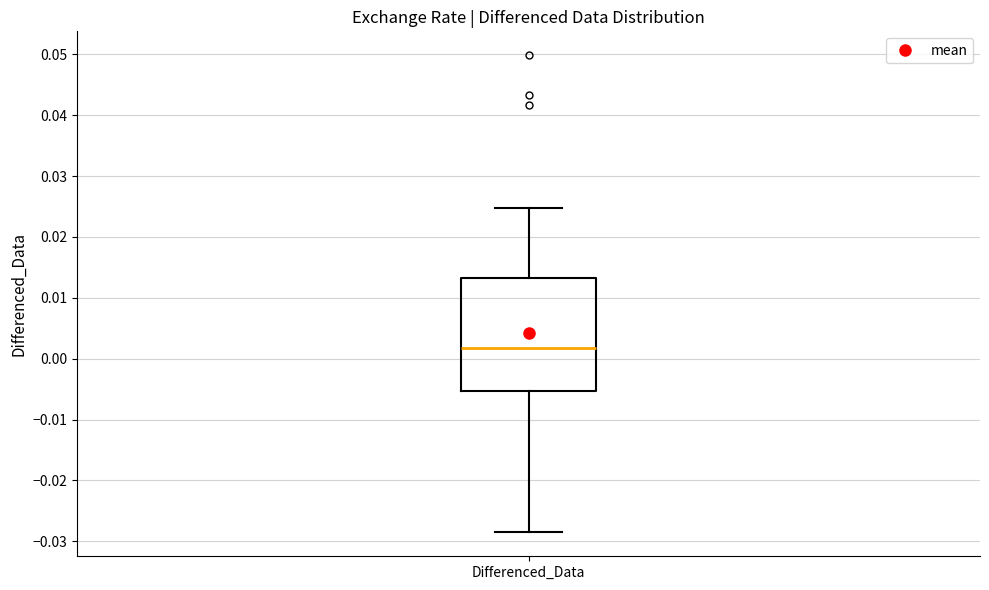

Transcribe this box plot: give where the median line is, the range the box spans, and where the two whiskers end, as read against the y-axis. The values are not printed on the chart, so give them approximately, as read against the axis.

median 0.002, box -0.005 to 0.013, whiskers -0.029 to 0.025